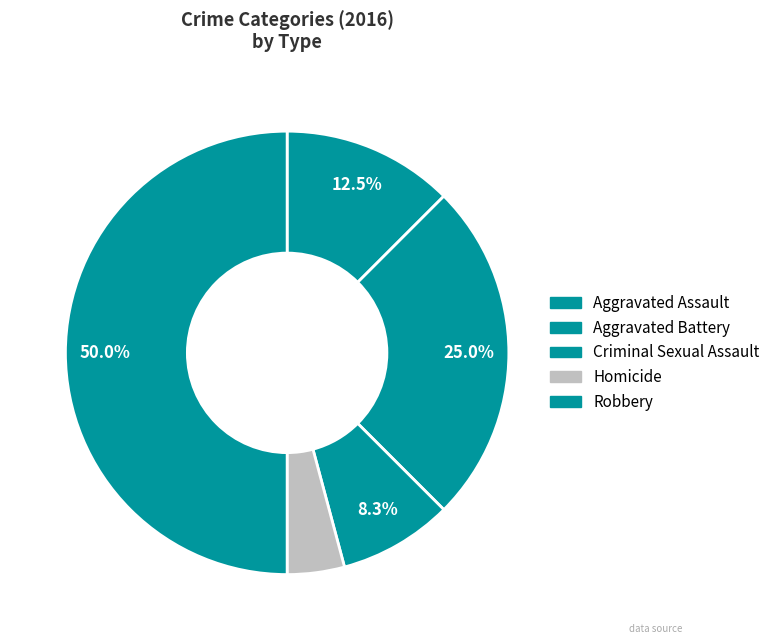

Count the number of slices in the pie.

5